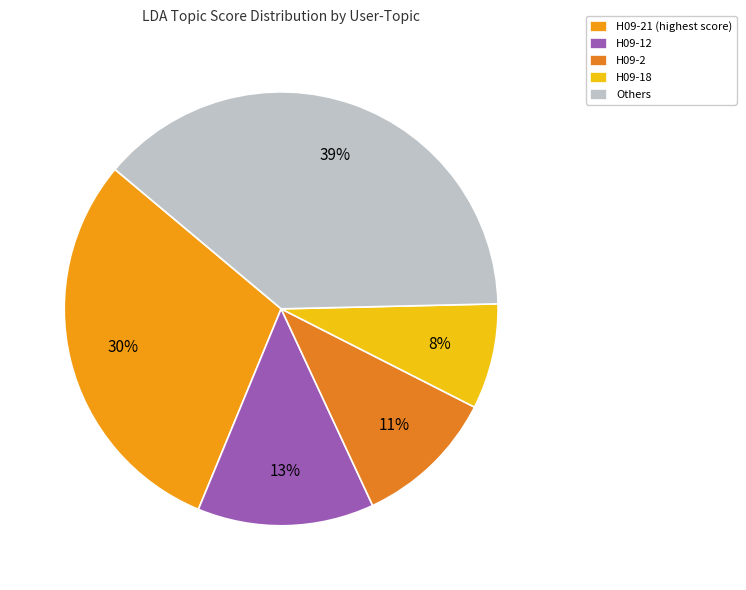

Is there any slice that represents more than half of the pie?

No